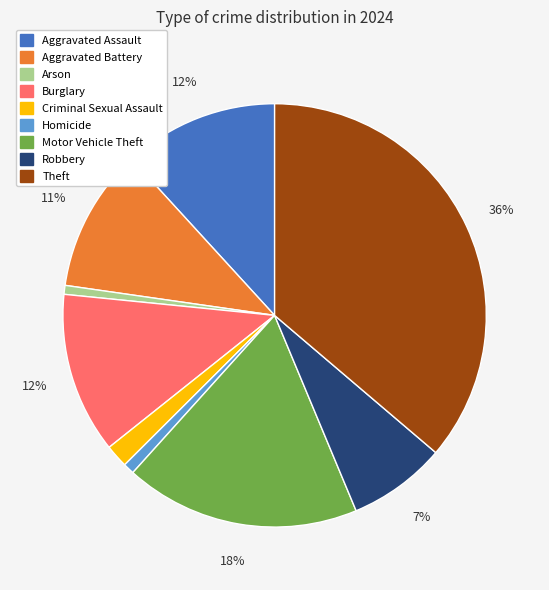

True or false: Robbery accounts for 7% of the total.

True